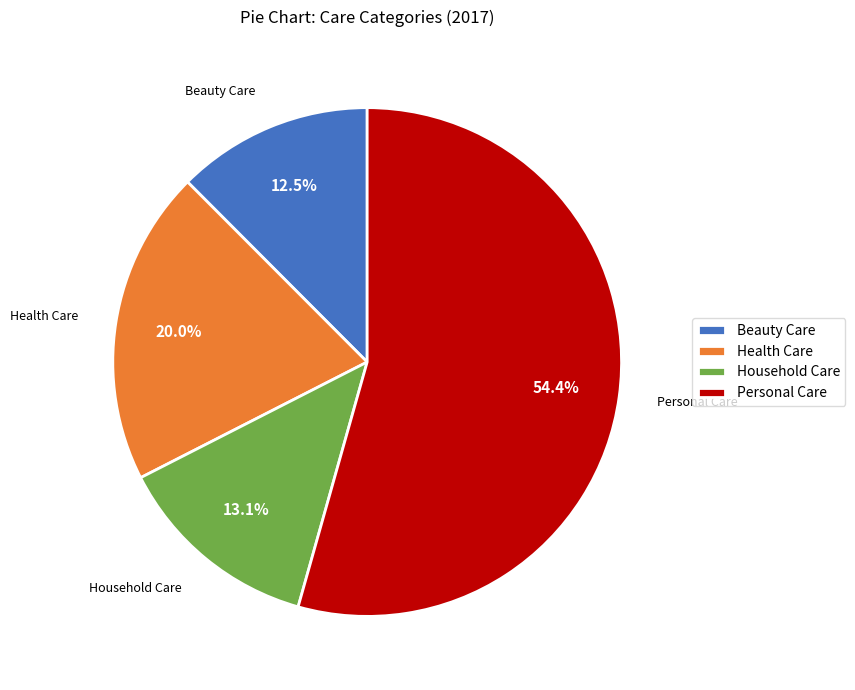

How many segments does this pie chart have?

4